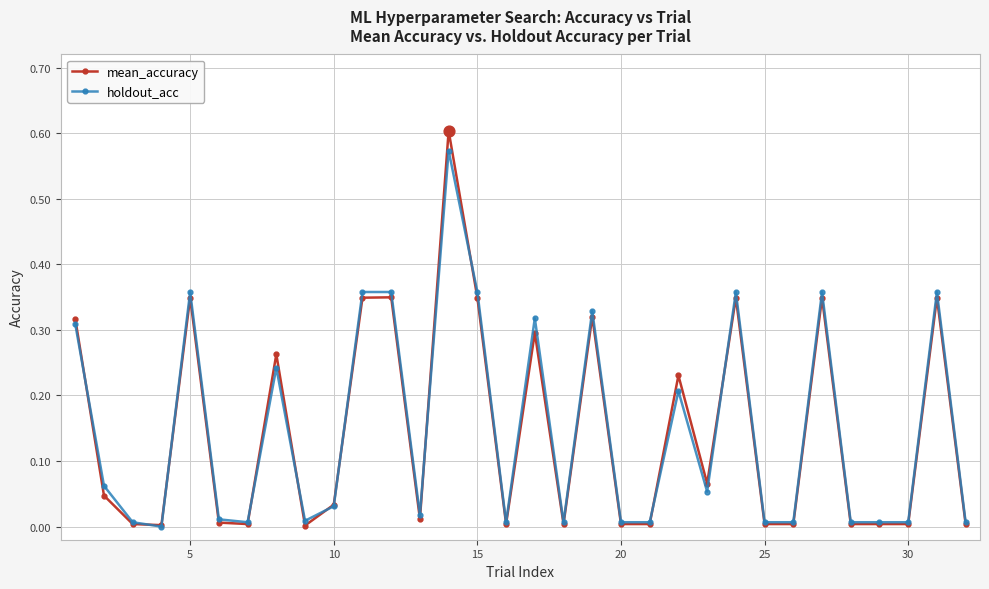

Which series has the widest spread of values?

mean_accuracy